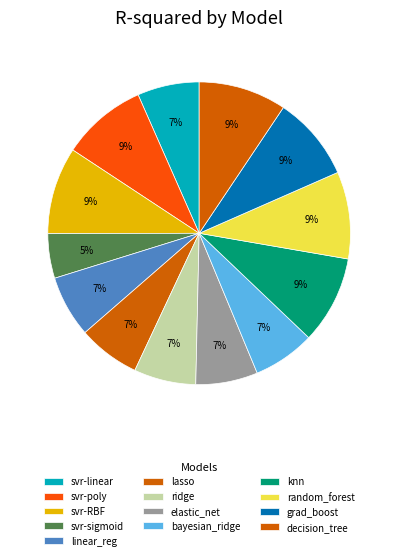

How many slices are in this pie chart?

13